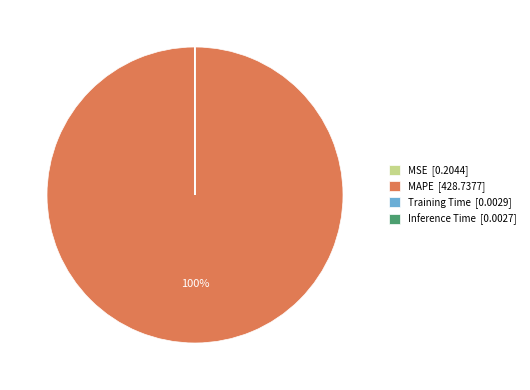

Which slice is the largest?

MAPE